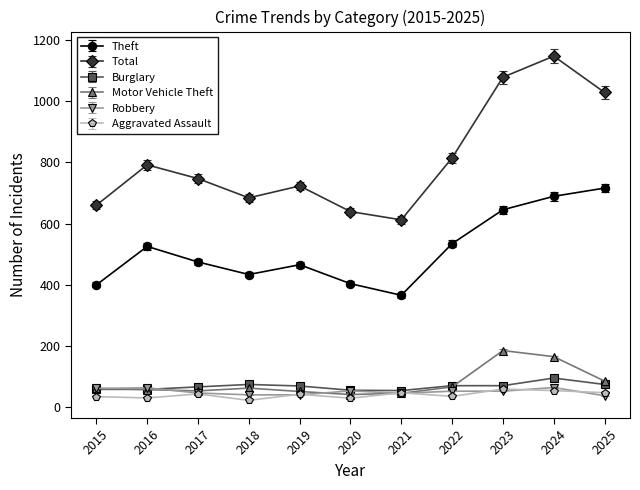

Does the chart have visible grid lines?

No